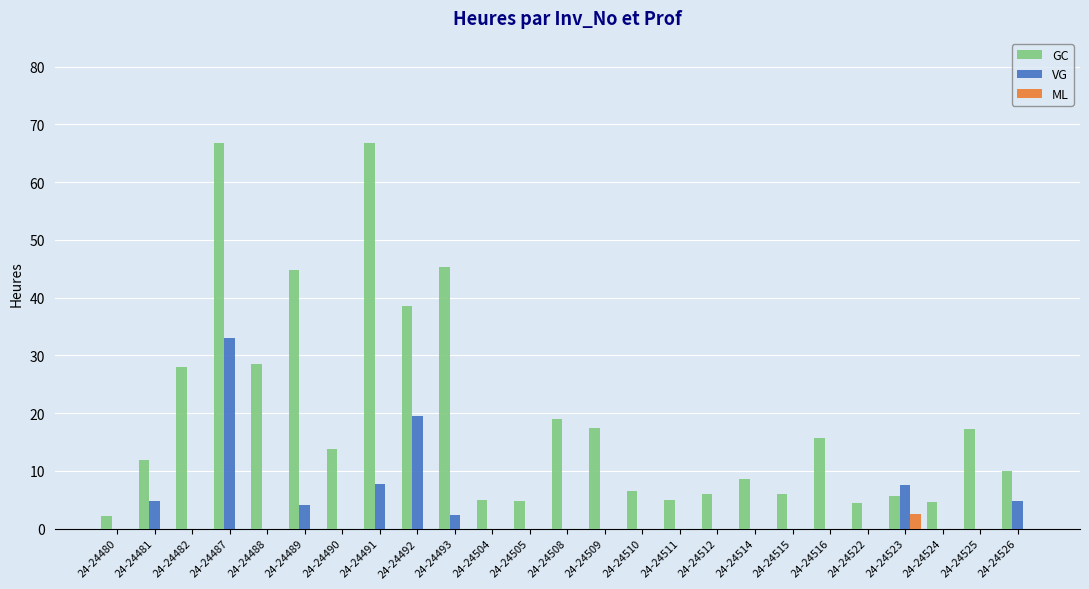

What is the highest value of the ML series?

2.5